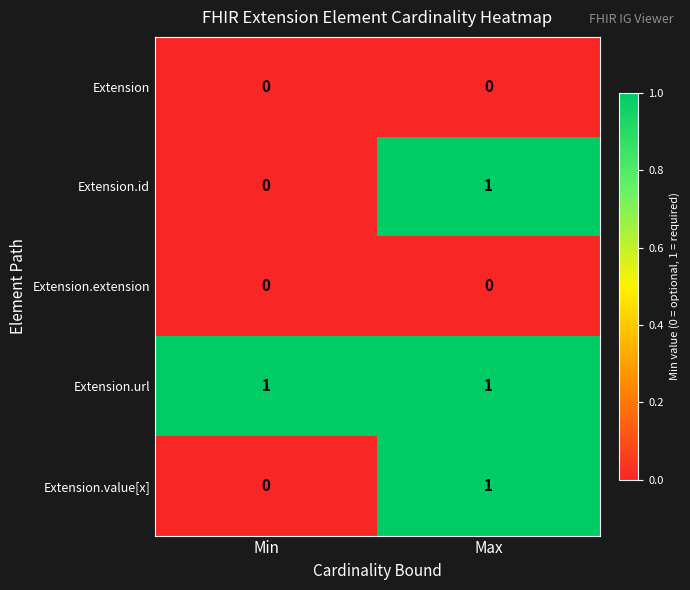

Where is Extension.id nearest to the value 0?

Min